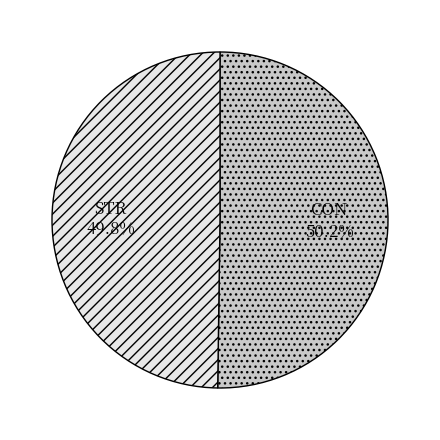

To the nearest percent, what portion does CON represent?

50%